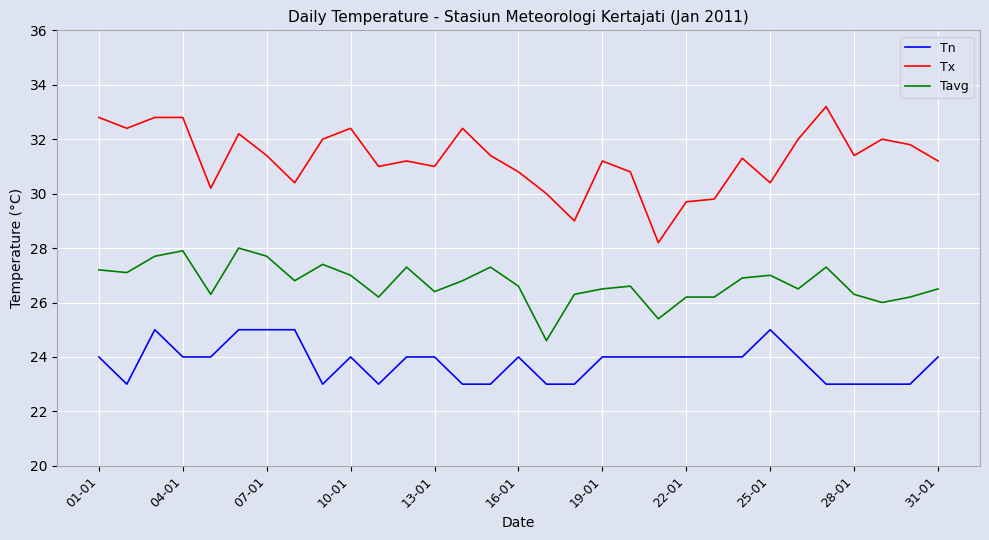

Does the chart display data point markers on the line(s)?

No